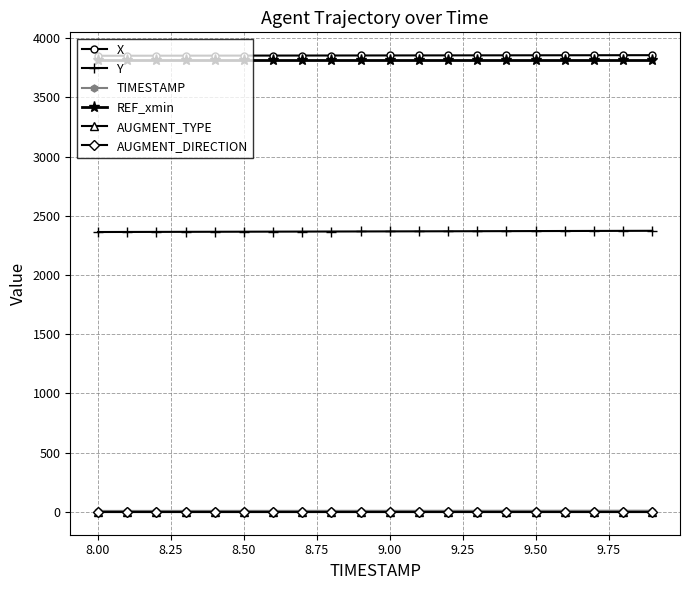

What is the highest value of the REF_xmin series?

3817.9